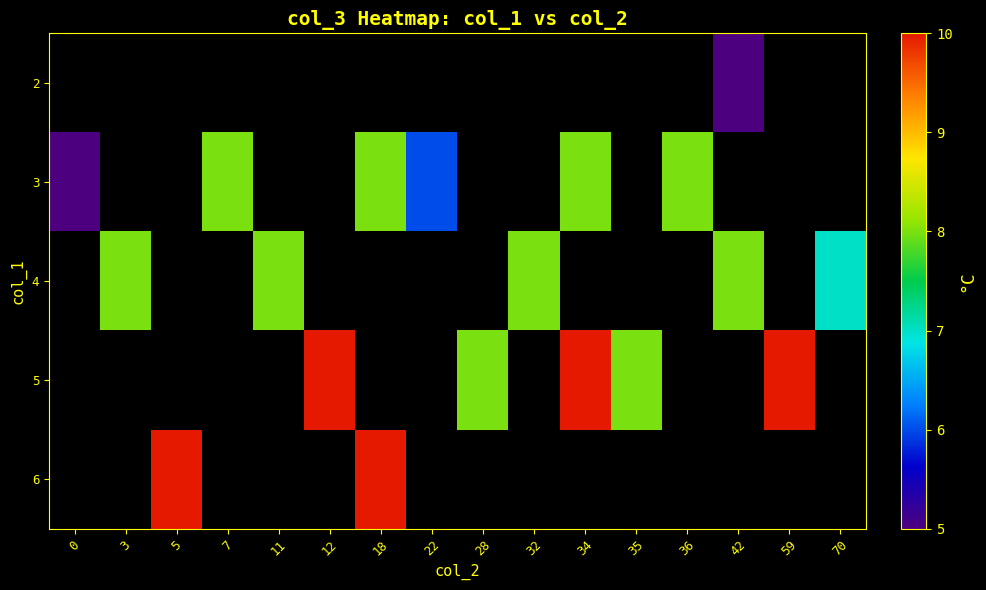

Between 32 and 5, which is larger?

5